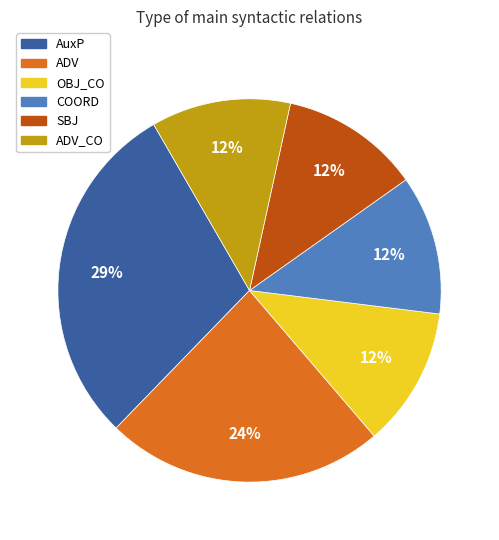

To the nearest percent, what is the average slice percentage?

17%